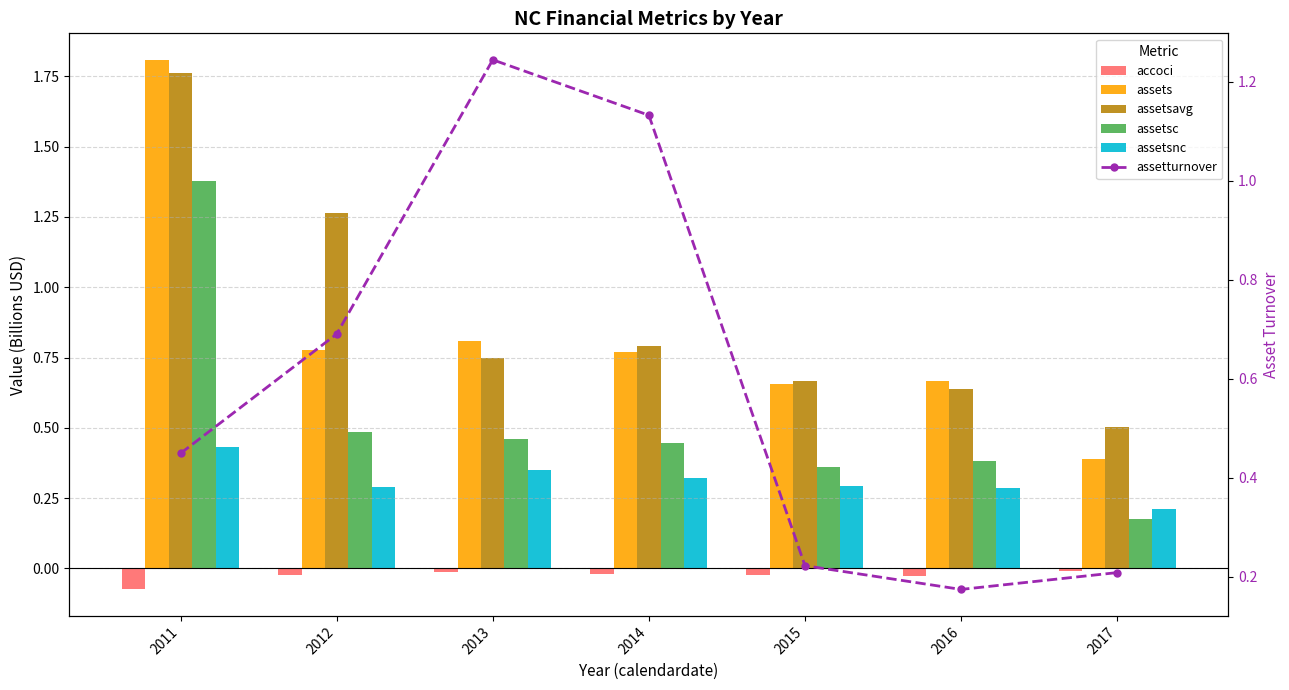

List the series in order of their peak value, highest first.

assets, assetsavg, assetsc, assetturnover, assetsnc, accoci